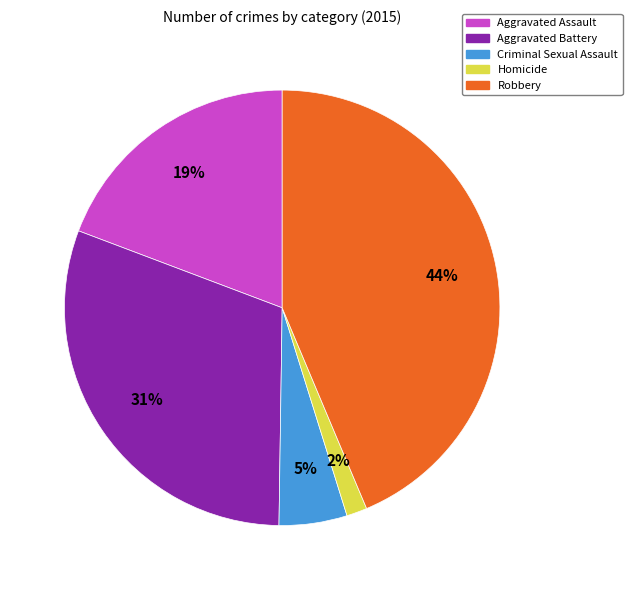

Do Homicide and Aggravated Battery together represent more than half of the pie?

No